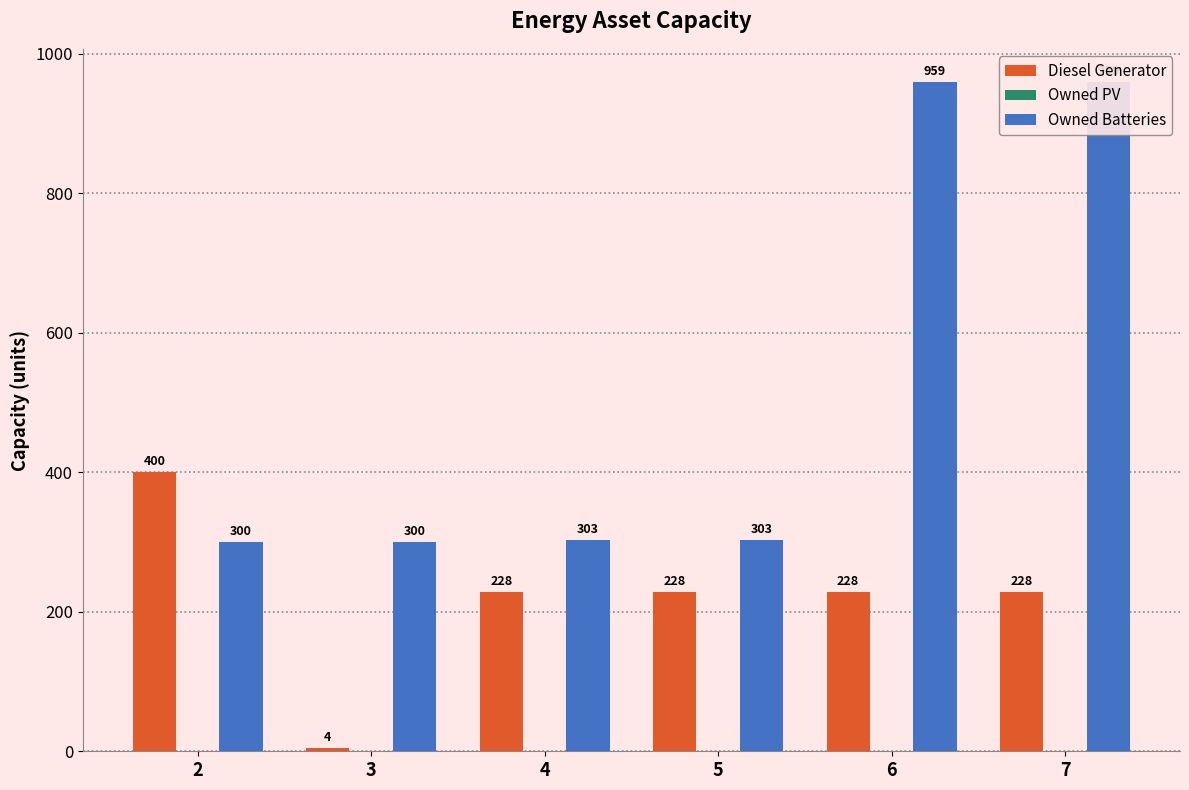

True or false: Owned Batteries has a value of 1536 at 7.

False